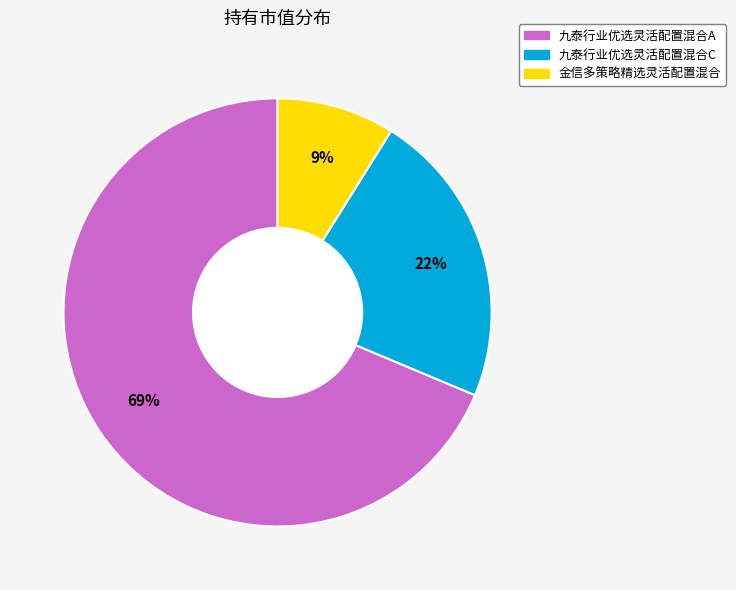

Which slice is the smallest?

金信多策略精选灵活配置混合